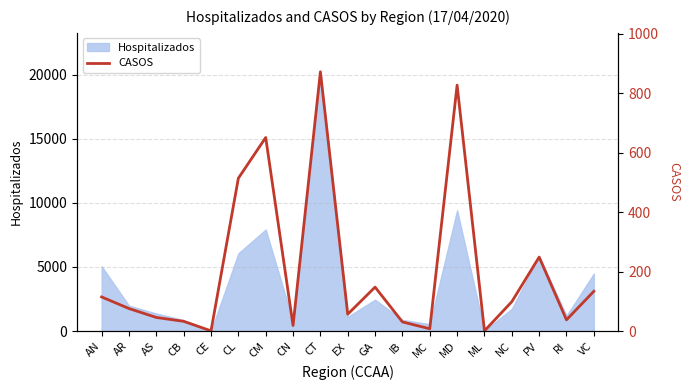

The value of Hospitalizados at PV is 5858. True or false?

True